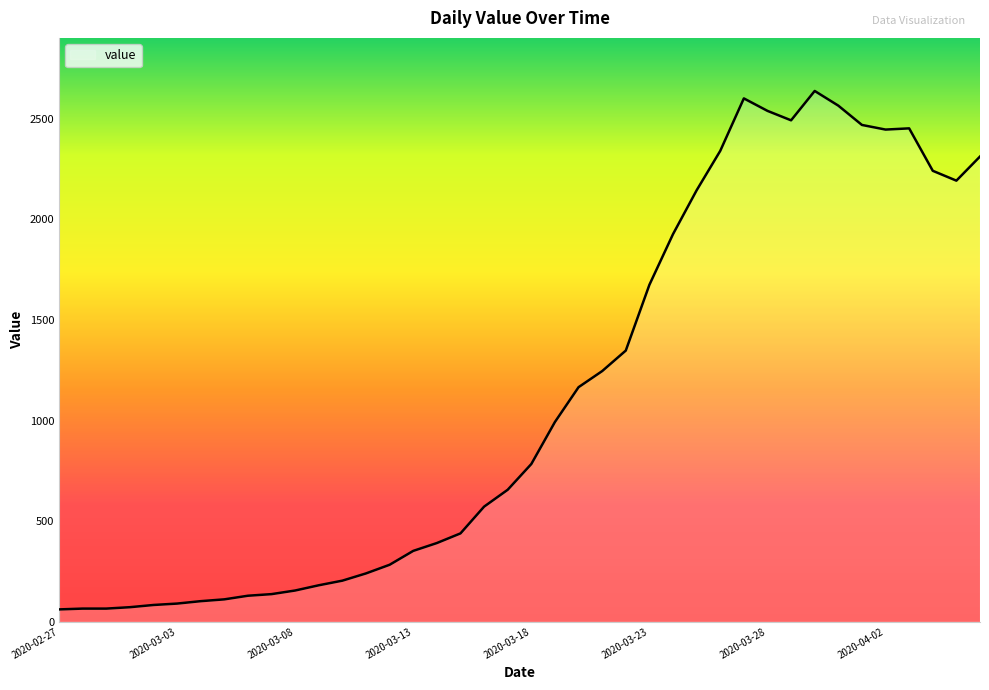

What is the difference between the maximum and minimum values?

2578